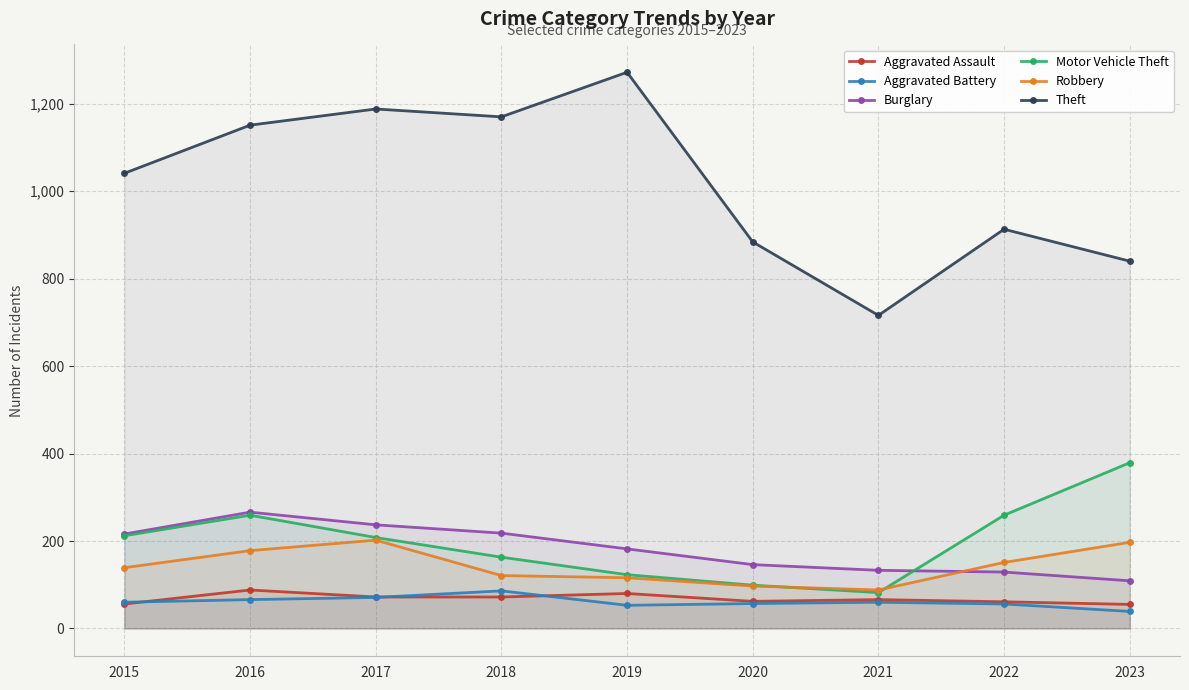

List the series in order of their peak value, highest first.

Theft, Motor Vehicle Theft, Burglary, Robbery, Aggravated Assault, Aggravated Battery